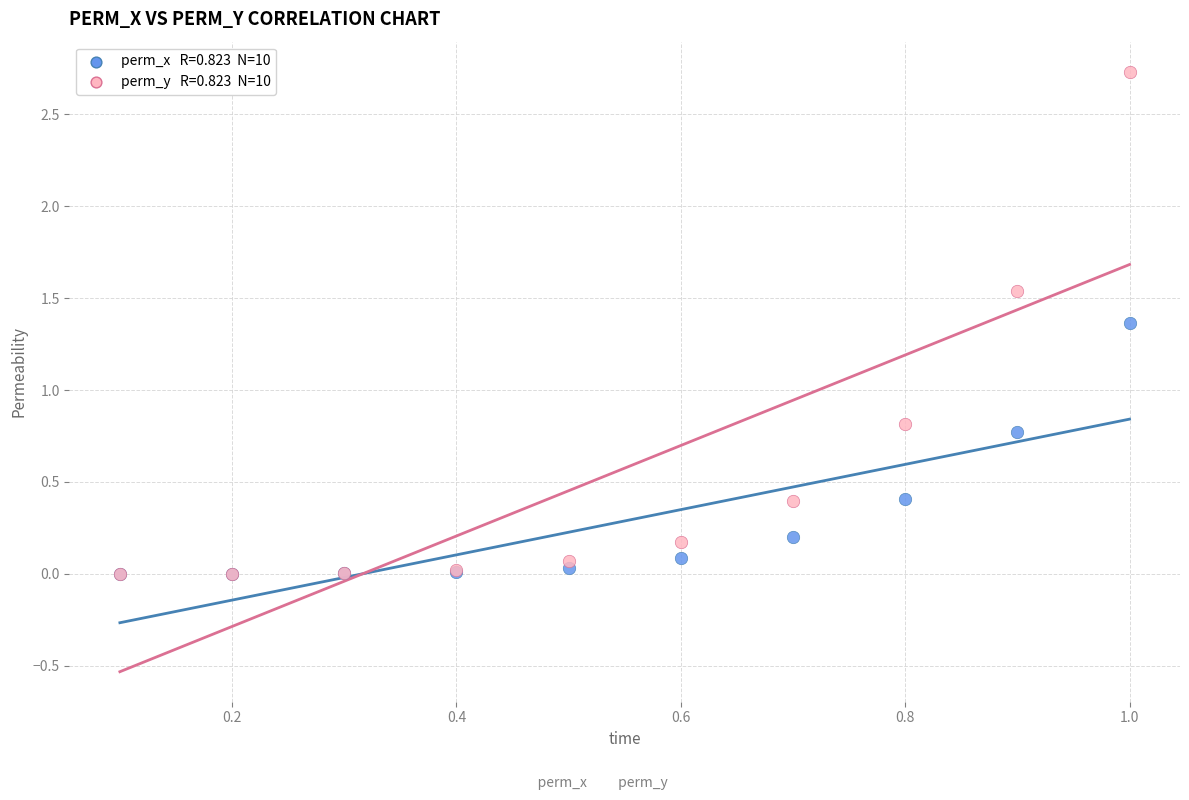

Across all series, what Y value is closest to 1?

0.8